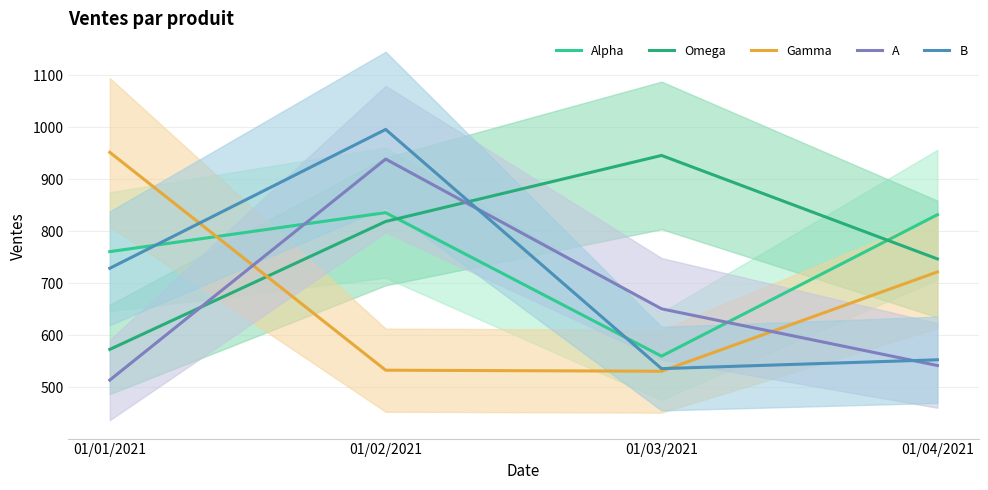

What is the average value of the B series?

704